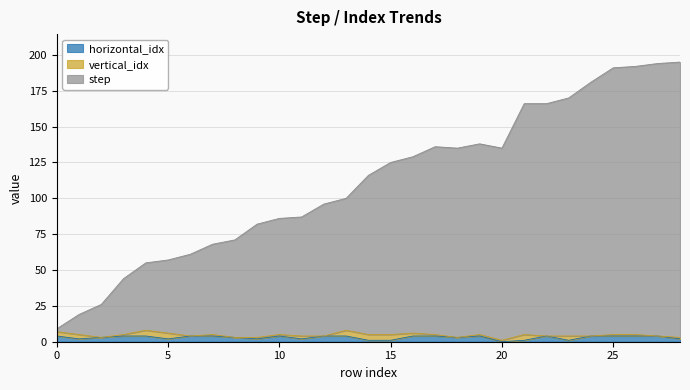

Is it true that step equals 166 at 21?

True